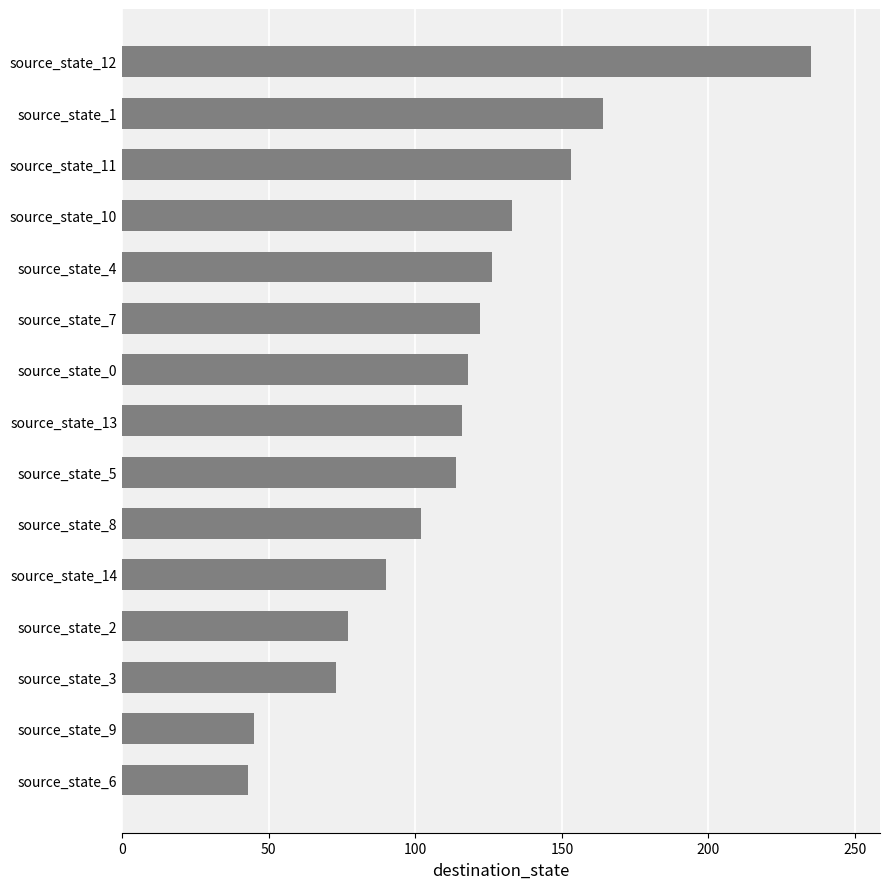

The value at source_state_0 is 169. True or false?

False